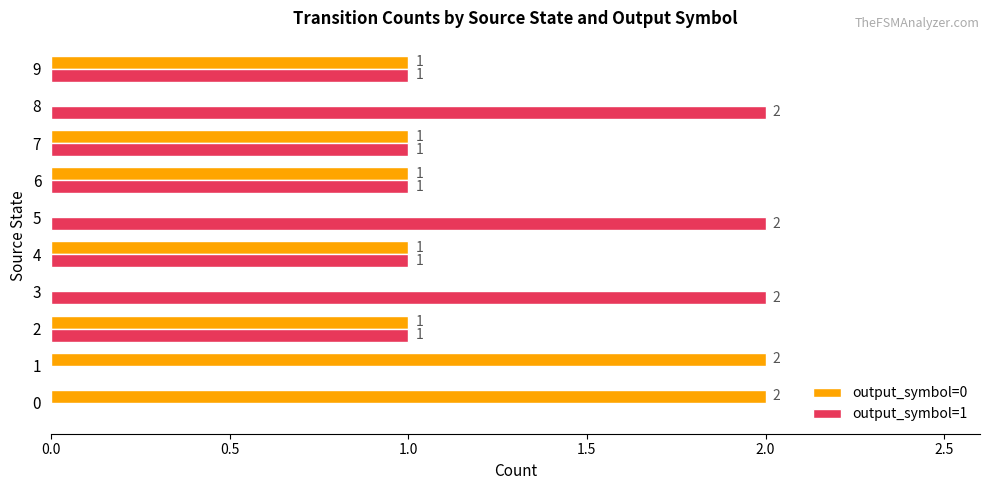

Which series has the largest total across all categories?

output_symbol=1